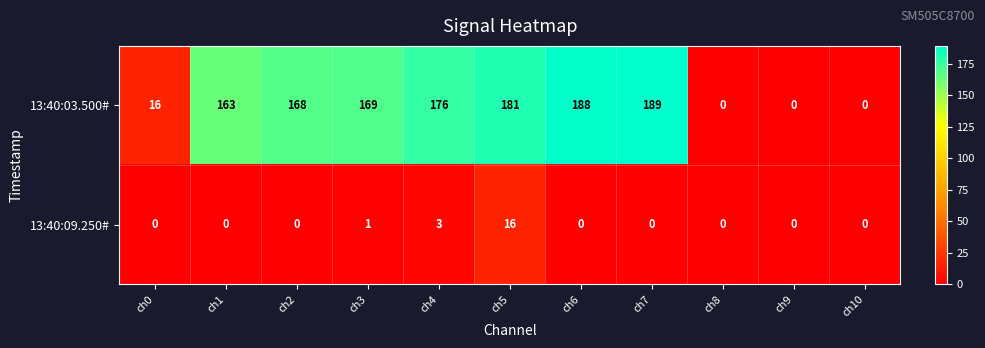

What is the difference between the highest and lowest values at ch0?

16